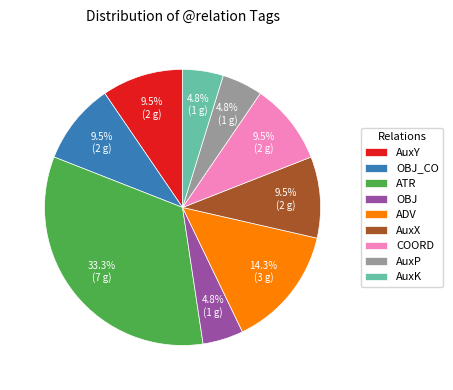

Do AuxY and OBJ_CO together represent more than half of the pie?

No